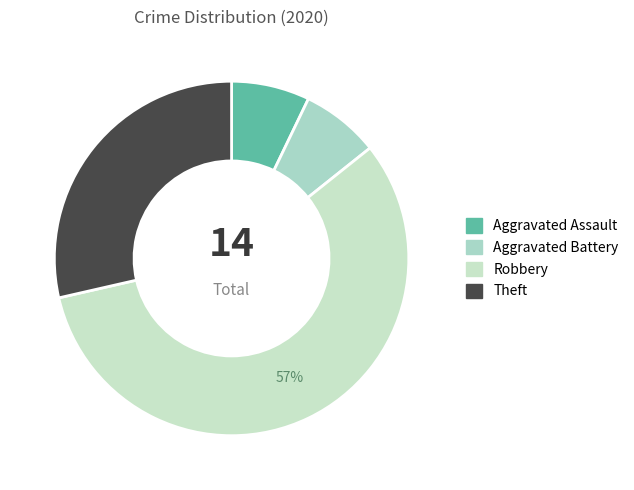

Which category has the biggest portion of the pie?

Robbery